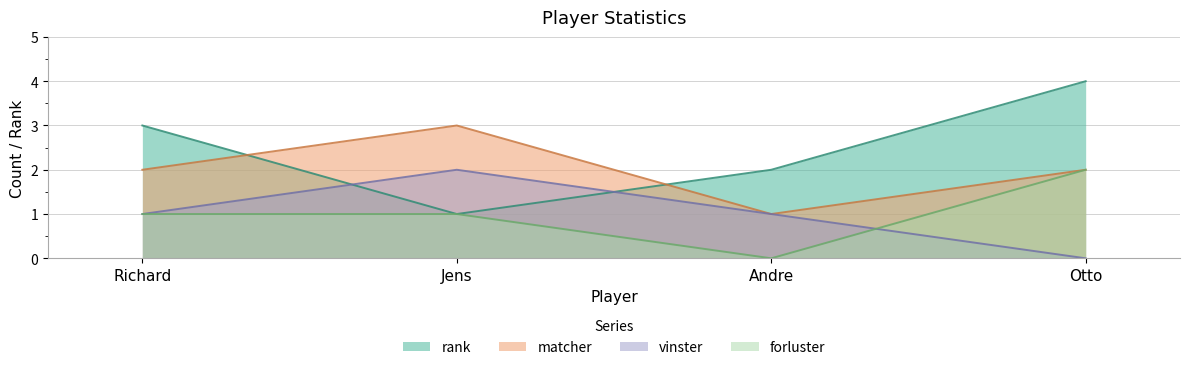

Reading right to left, what are all the values shown in this chart?

rank: Otto=4	Andre=2	Jens=1	Richard=3
matcher: Otto=2	Andre=1	Jens=3	Richard=2
vinster: Otto=0	Andre=1	Jens=2	Richard=1
forluster: Otto=2	Andre=0	Jens=1	Richard=1